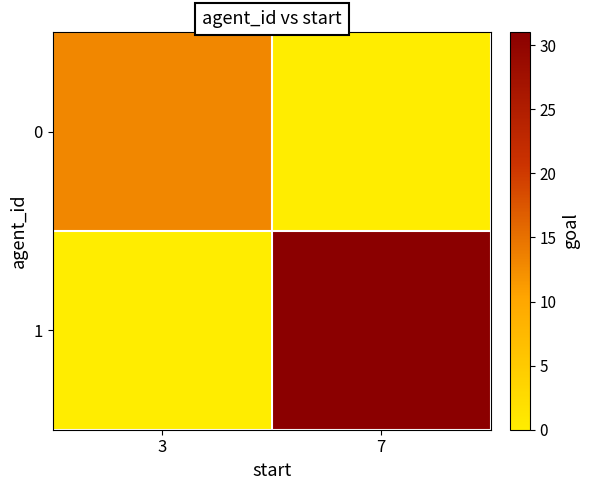

What is the difference between the highest and lowest values at 3?

13